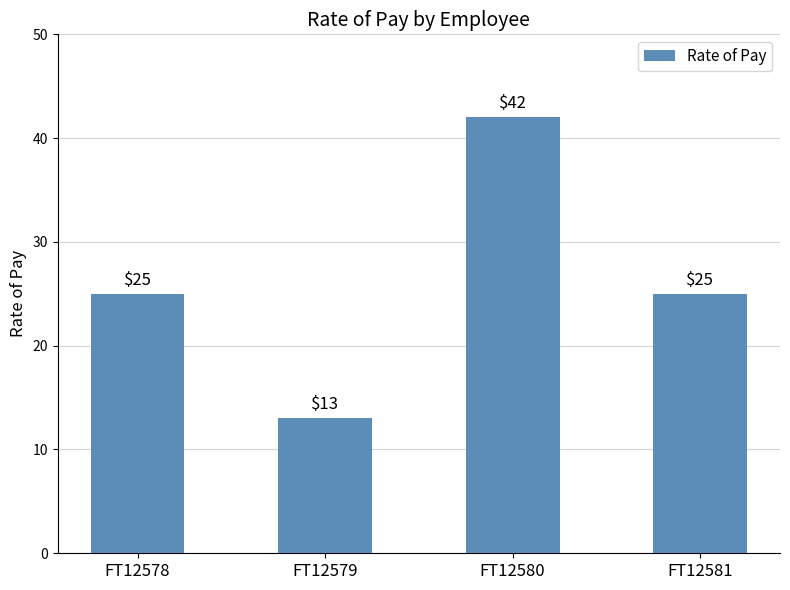

What is the ratio of the value at FT12578 to the value at FT12580?

0.6